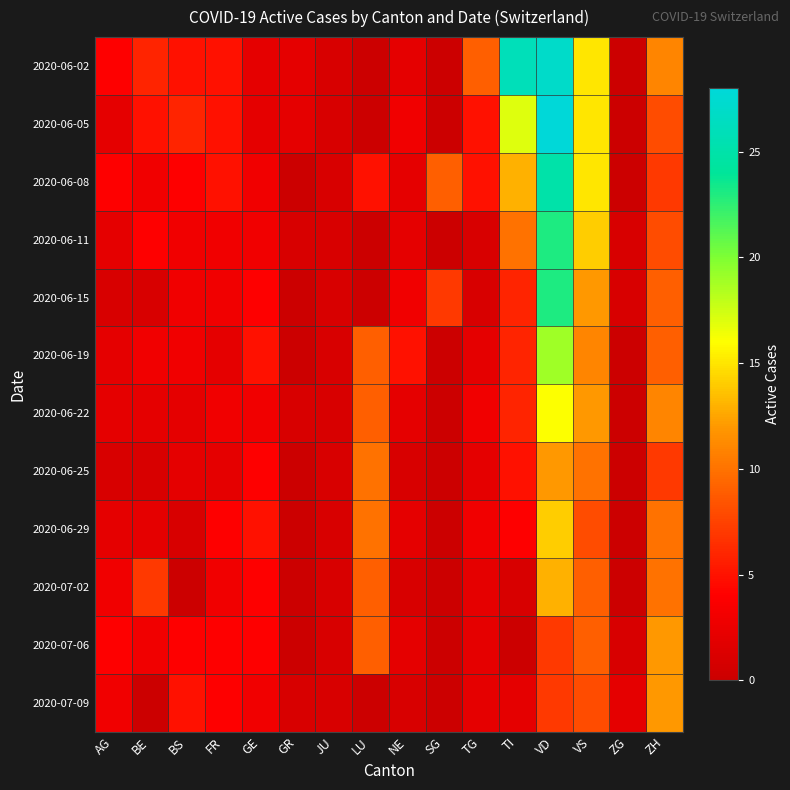

Reading right to left, transcribe all the data shown in this chart.

2020-06-02: ZH=11	ZG=0	VS=15	VD=27	TI=26	TG=9	SG=0	NE=2	LU=0	JU=1	GR=2	GE=2	FR=5	BS=5	BE=6	AG=4
2020-06-05: ZH=8	ZG=0	VS=15	VD=28	TI=17	TG=5	SG=0	NE=3	LU=0	JU=1	GR=2	GE=2	FR=5	BS=6	BE=5	AG=2
2020-06-08: ZH=7	ZG=0	VS=15	VD=25	TI=13	TG=5	SG=9	NE=2	LU=5	JU=1	GR=0	GE=3	FR=5	BS=4	BE=3	AG=4
2020-06-11: ZH=8	ZG=1	VS=14	VD=23	TI=10	TG=1	SG=0	NE=2	LU=0	JU=1	GR=1	GE=3	FR=3	BS=3	BE=4	AG=2
2020-06-15: ZH=9	ZG=1	VS=12	VD=23	TI=6	TG=1	SG=7	NE=3	LU=0	JU=1	GR=0	GE=4	FR=3	BS=3	BE=1	AG=1
2020-06-19: ZH=9	ZG=0	VS=11	VD=19	TI=6	TG=2	SG=0	NE=5	LU=9	JU=1	GR=0	GE=5	FR=2	BS=3	BE=3	AG=2
2020-06-22: ZH=11	ZG=0	VS=12	VD=16	TI=6	TG=3	SG=0	NE=2	LU=9	JU=1	GR=1	GE=3	FR=3	BS=2	BE=2	AG=2
2020-06-25: ZH=7	ZG=0	VS=10	VD=12	TI=5	TG=2	SG=0	NE=1	LU=10	JU=1	GR=0	GE=4	FR=2	BS=2	BE=1	AG=1
2020-06-29: ZH=10	ZG=0	VS=8	VD=14	TI=4	TG=3	SG=0	NE=2	LU=10	JU=1	GR=0	GE=5	FR=4	BS=1	BE=2	AG=2
2020-07-02: ZH=10	ZG=0	VS=9	VD=13	TI=1	TG=2	SG=0	NE=1	LU=9	JU=1	GR=0	GE=4	FR=3	BS=0	BE=7	AG=3
2020-07-06: ZH=12	ZG=1	VS=9	VD=7	TI=0	TG=2	SG=0	NE=2	LU=9	JU=1	GR=0	GE=4	FR=4	BS=4	BE=3	AG=4
2020-07-09: ZH=12	ZG=2	VS=8	VD=7	TI=2	TG=2	SG=0	NE=1	LU=0	JU=1	GR=1	GE=3	FR=4	BS=5	BE=0	AG=3